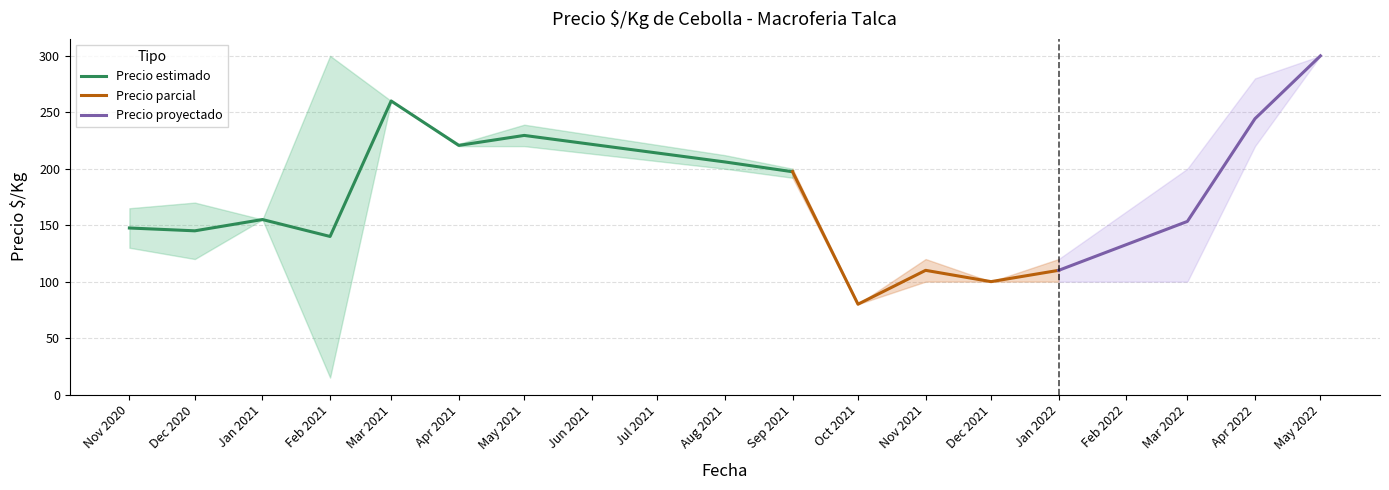

How many distinct data groups are displayed?

3